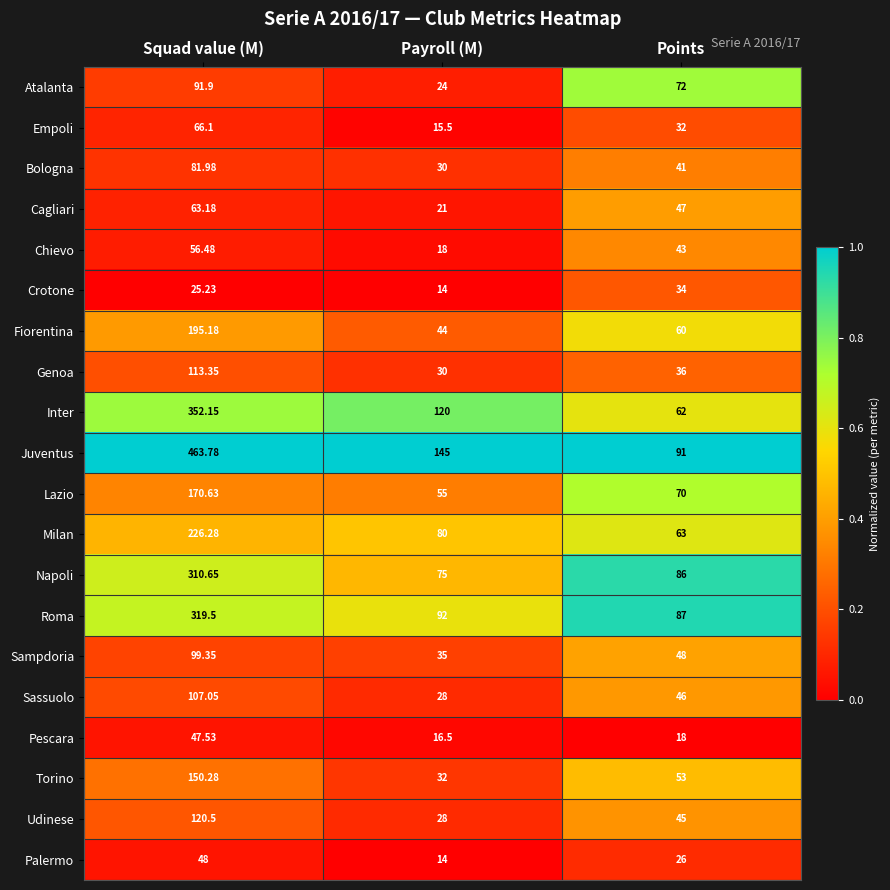

Which series has the largest range (max minus min)?

Juventus